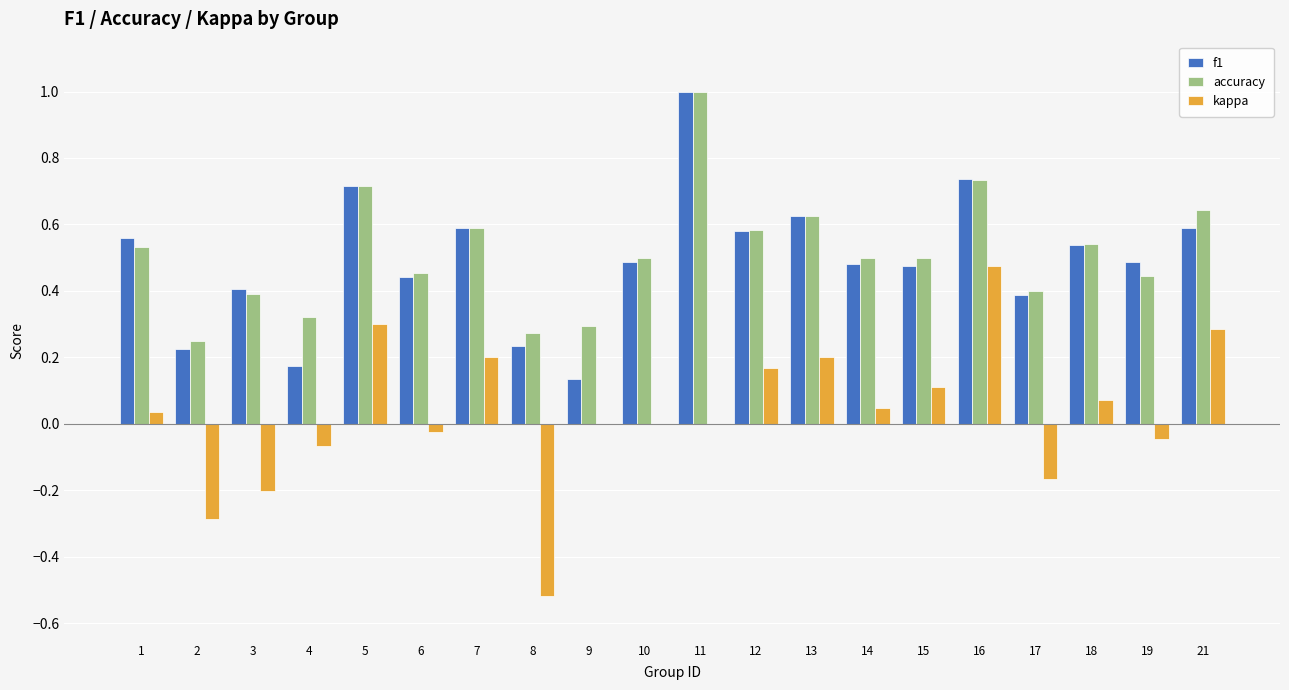

How many distinct data groups are displayed?

3